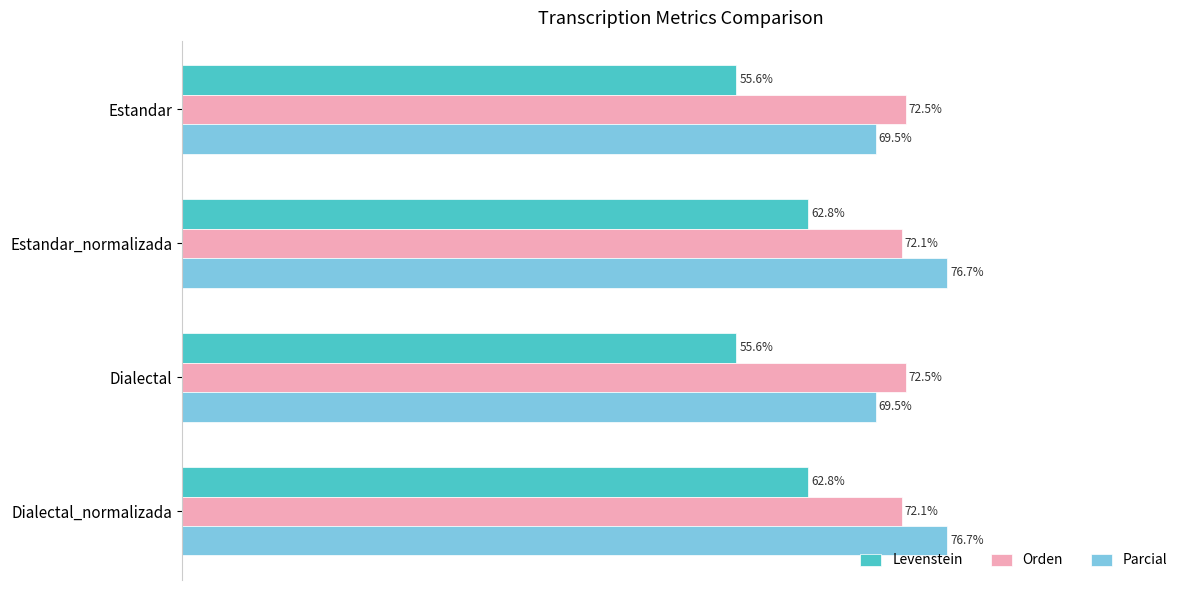

What are all the series names shown in the legend?

Levenstein, Orden, Parcial